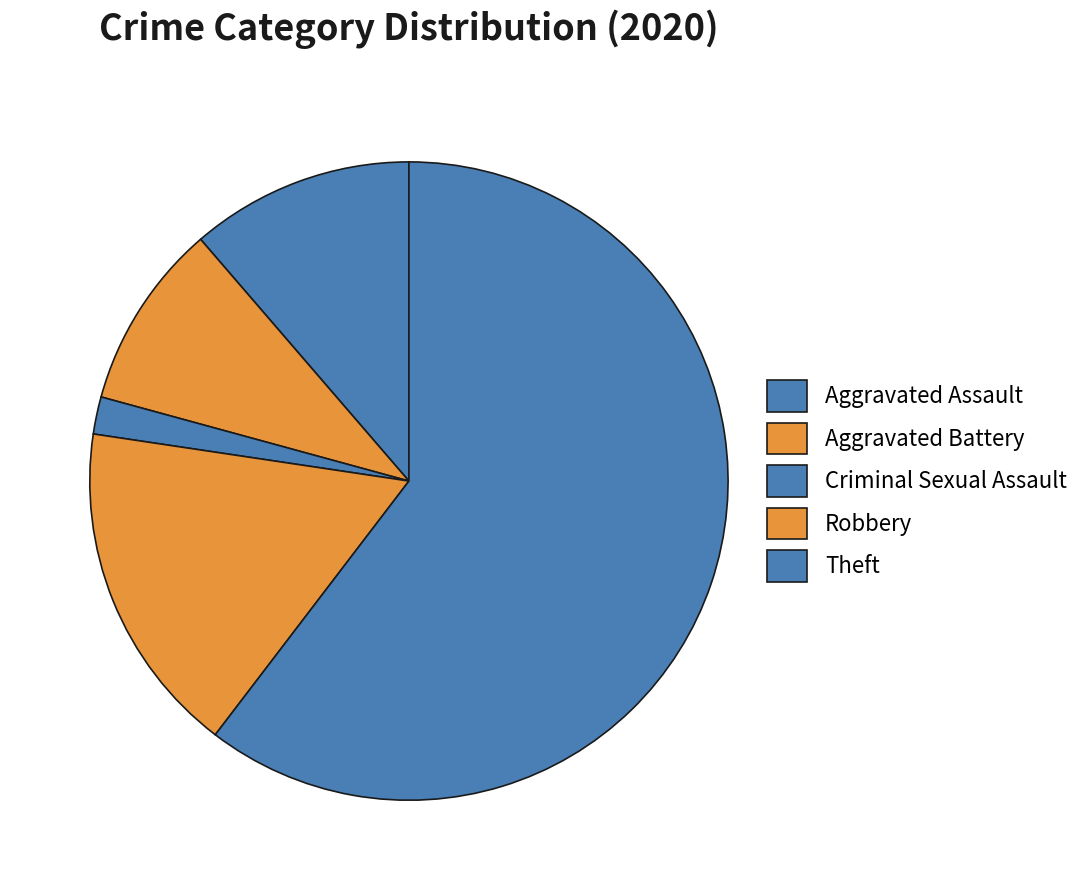

How many segments does this pie chart have?

5